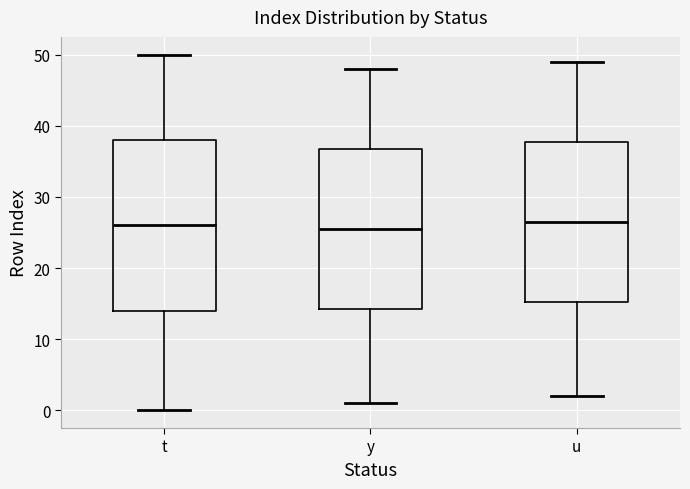

Reading left to right, transcribe this box plot: for each box, give where its median line is, the range the box spans, and where its two whiskers end, as read against the y-axis. The values are not printed on the chart, so give them approximately, as read against the axis.

t: median 26, box 14 to 38, whiskers 0 to 50
y: median 26, box 14 to 37, whiskers 1 to 48
u: median 27, box 15 to 38, whiskers 2 to 49